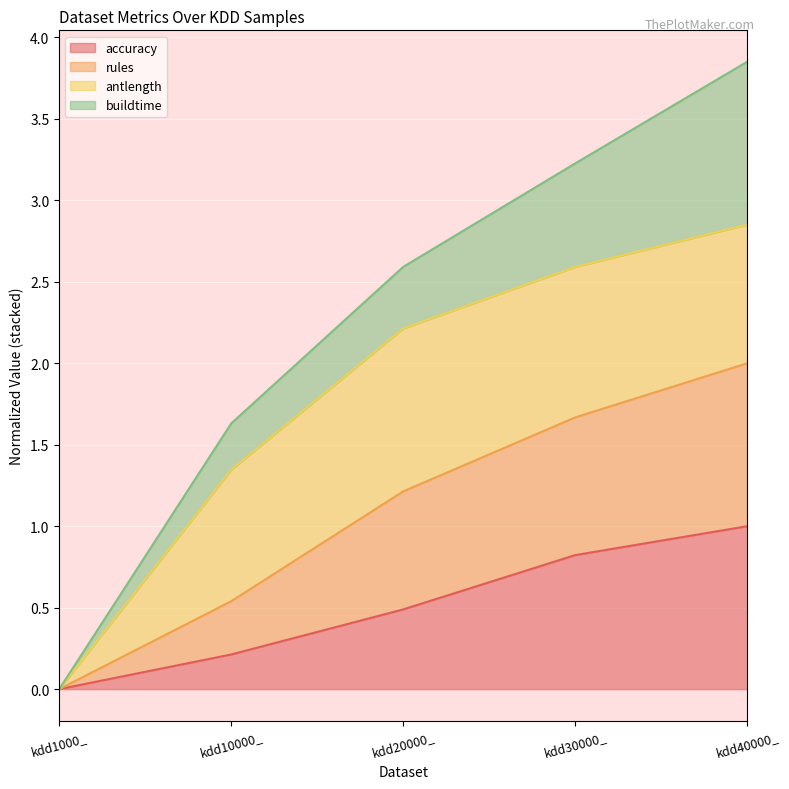

What is the maximum value for accuracy?

1.0